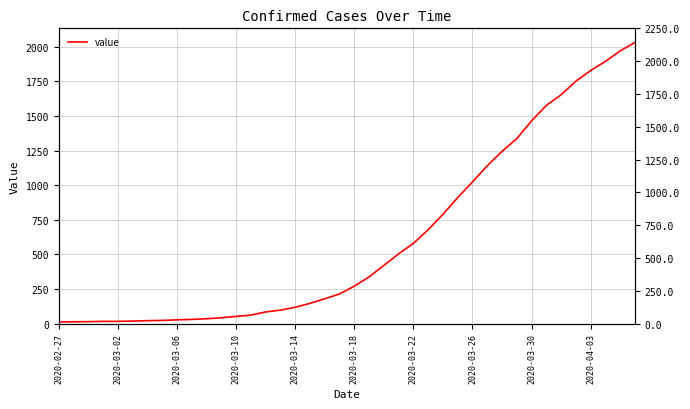

Does the chart display data point markers on the line(s)?

No